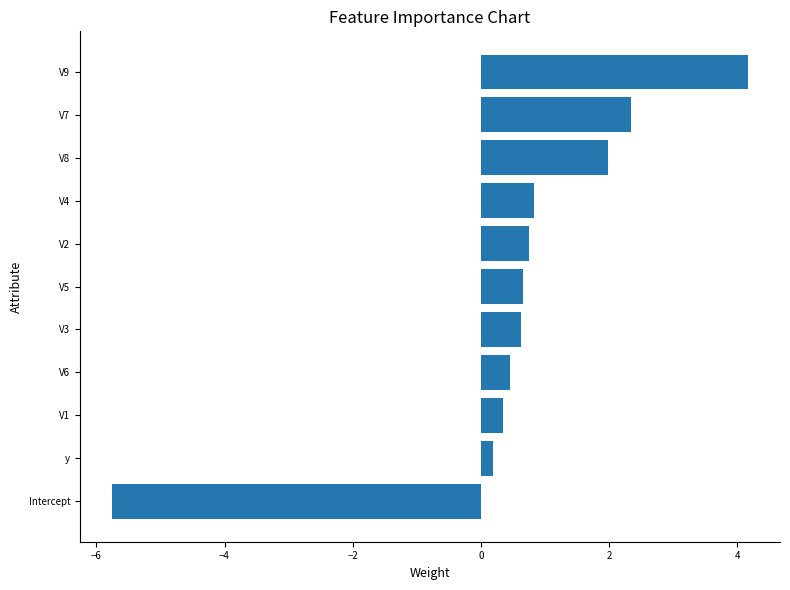

Which category has the lowest value across all series?

Intercept